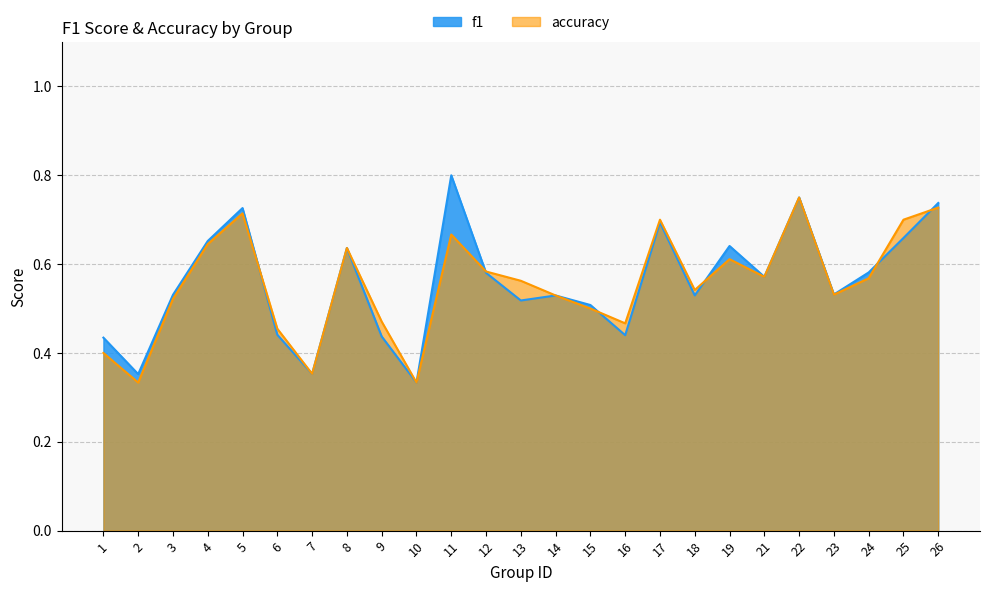

What is the smallest value displayed?

0.3